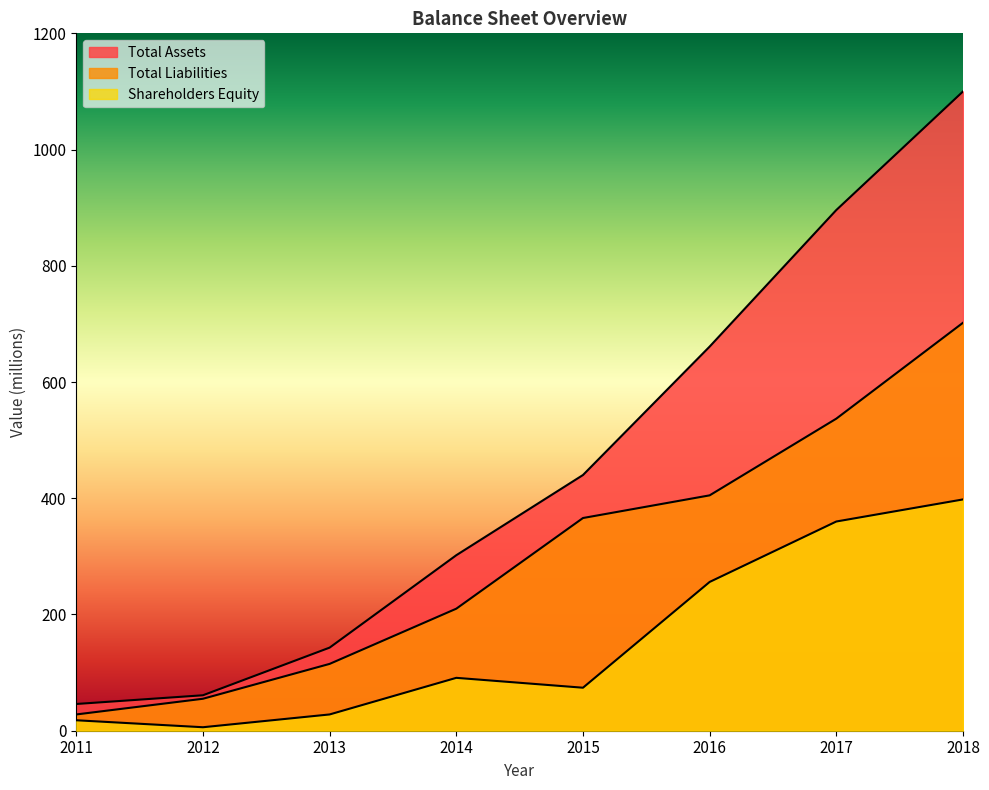

Is the value of Total Liabilities at 2014 greater than the value of Shareholders Equity at 2014?

Yes